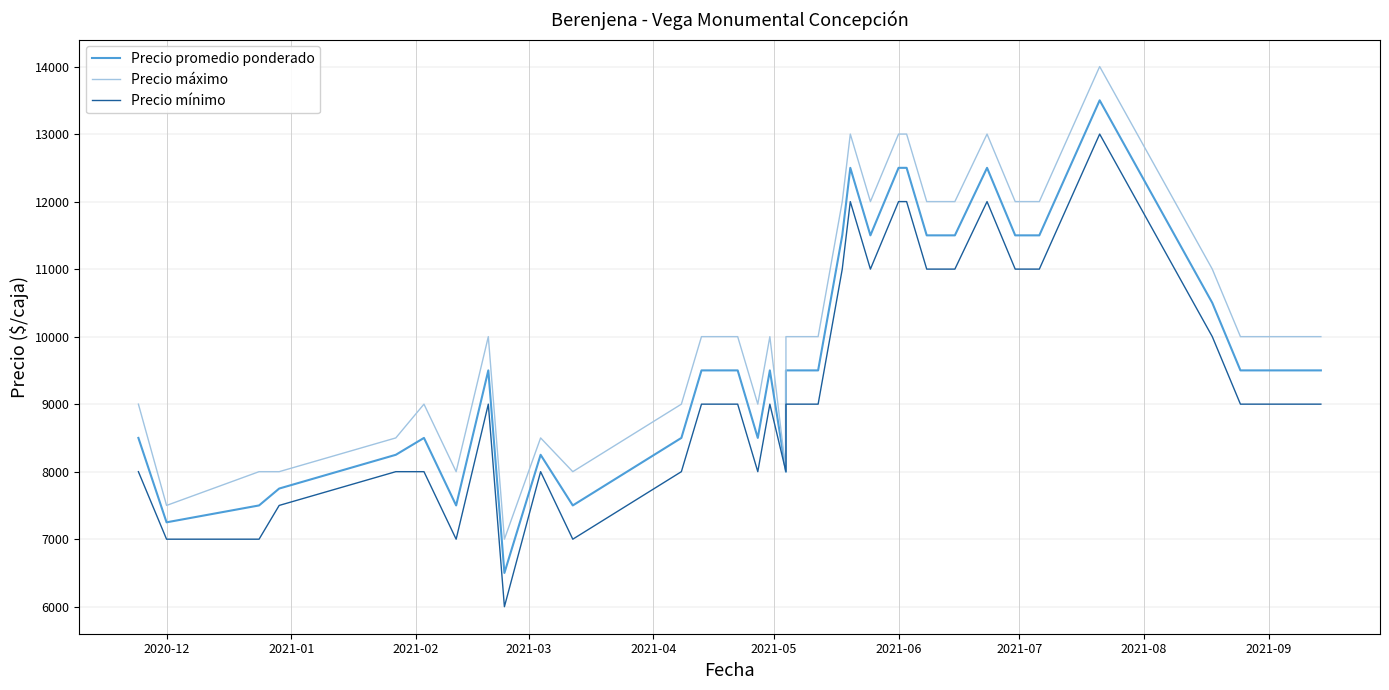

Does the chart have visible grid lines?

Yes